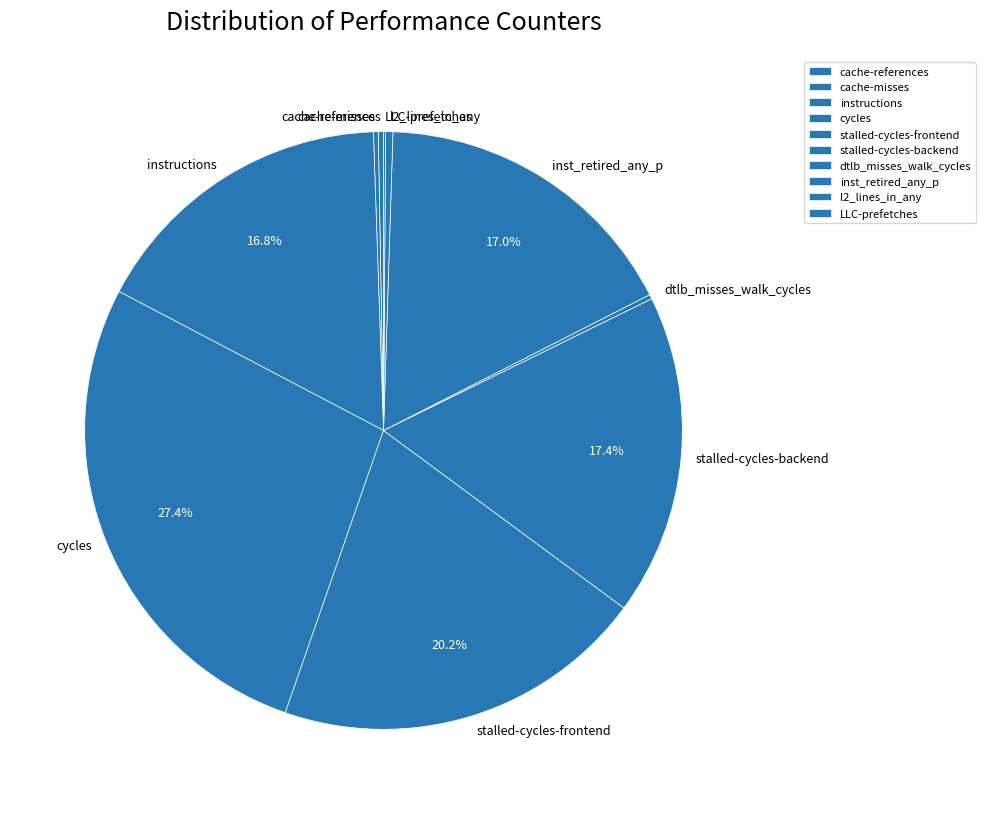

The cache-references slice represents 0% of the pie. True or false?

True